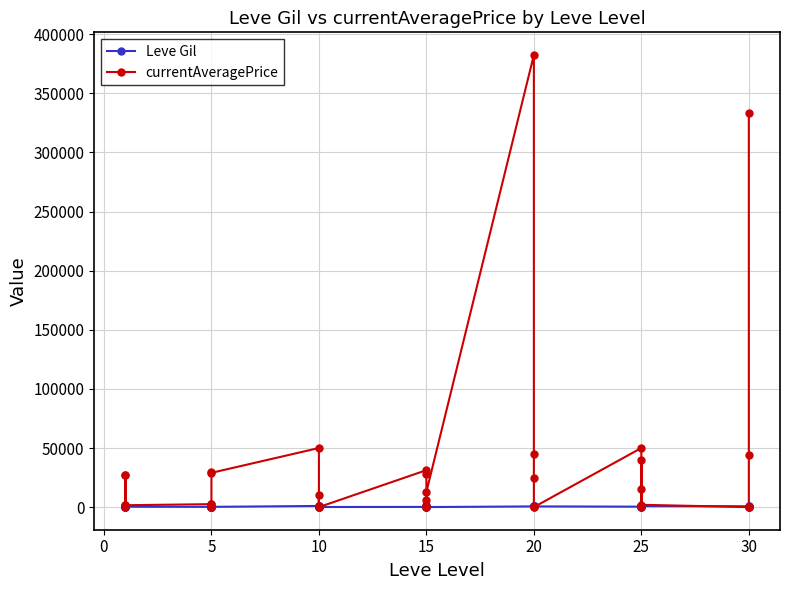

What are all the series names shown in the legend?

Leve Gil, currentAveragePrice